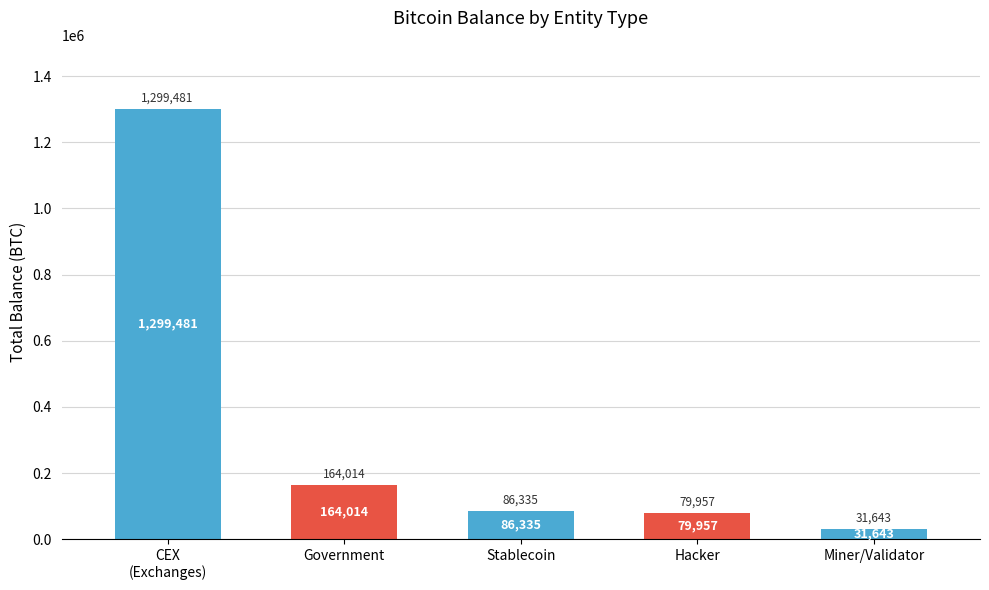

Which label corresponds to the largest value in the chart?

CEX
(Exchanges)